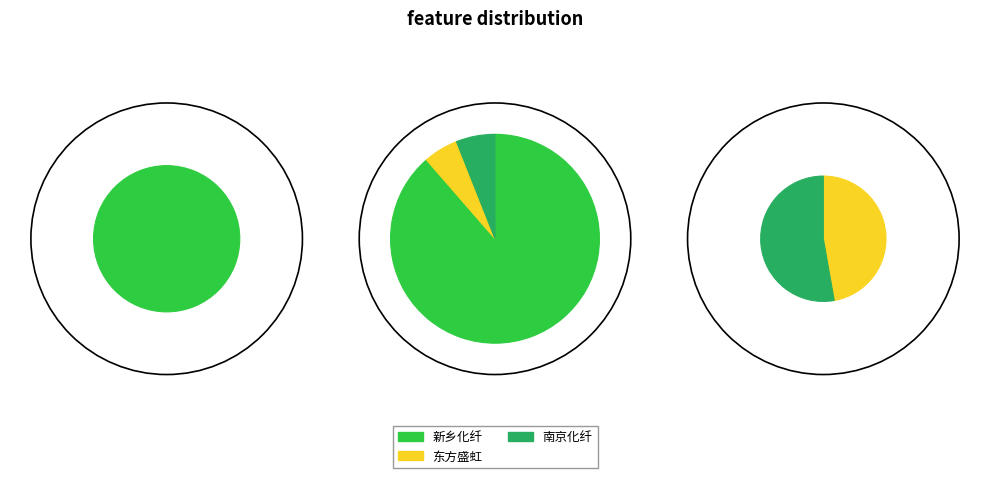

Is it true that 澳洋健康 is 0% of the pie?

True